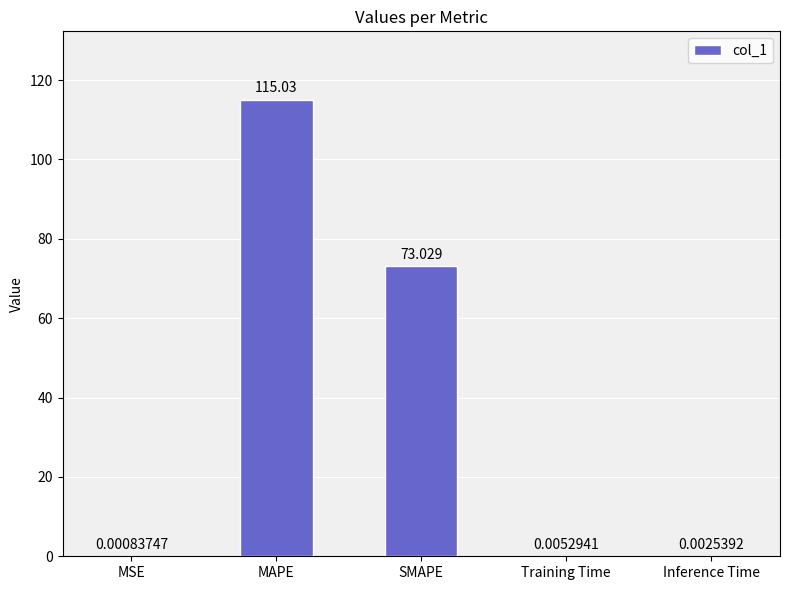

What is the difference between the values at MAPE and SMAPE?

42.0